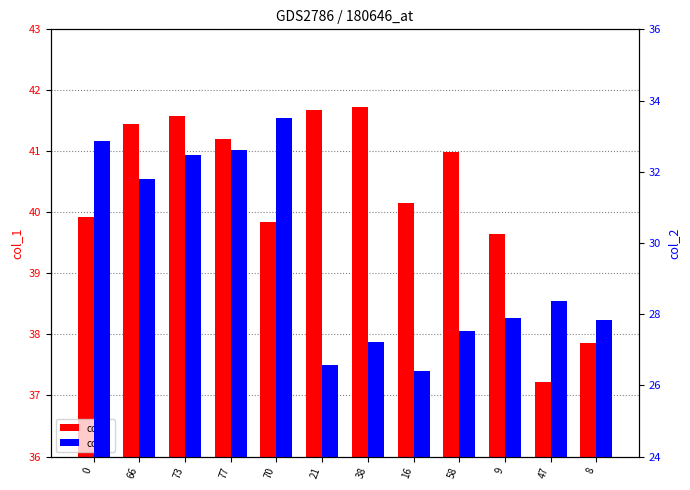

What is the spread (max minus min) of values at 77?

8.6